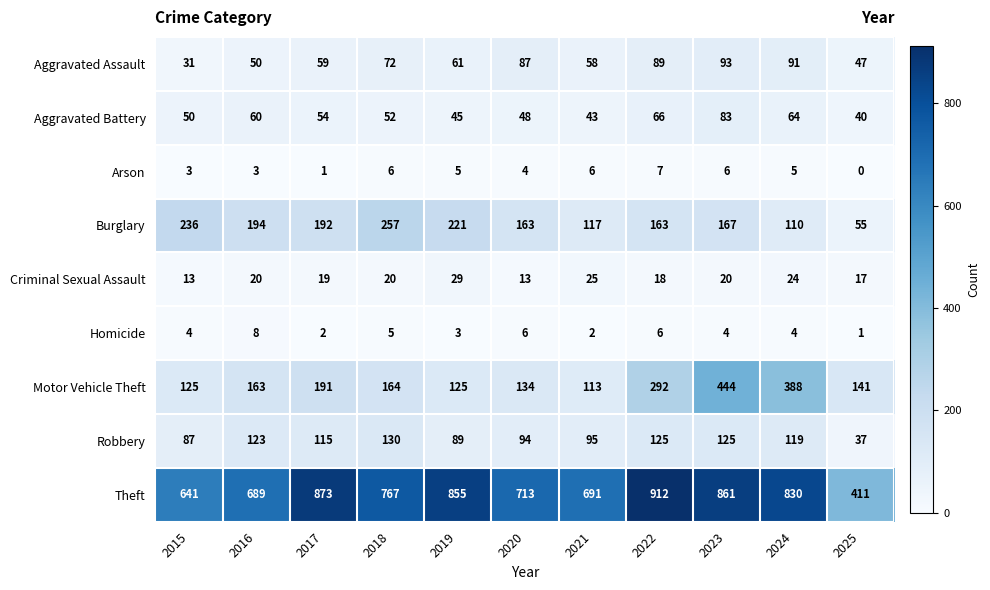

What is the highest value of the Aggravated Assault series?

93